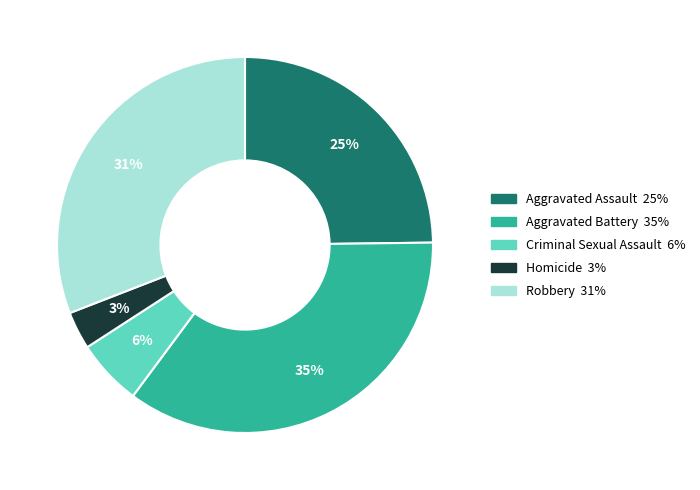

Count the number of slices in the pie.

5